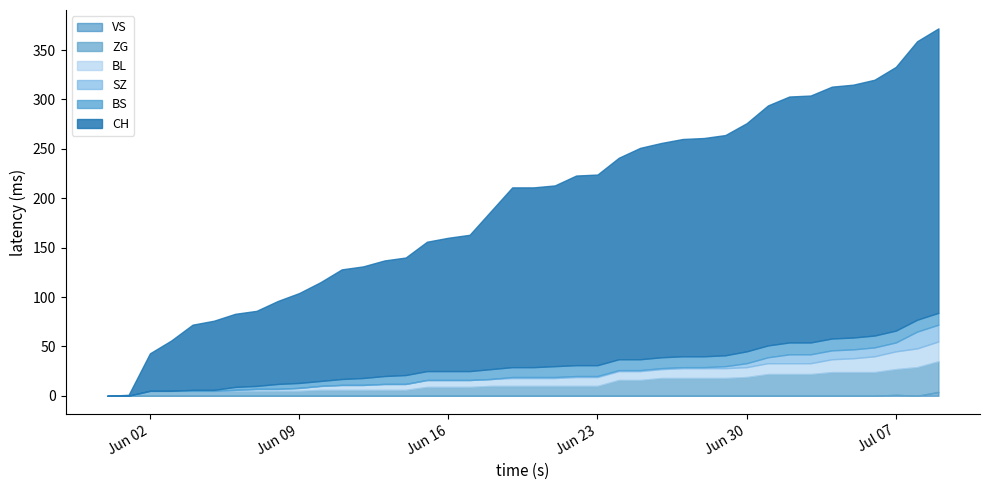

What is the average value of the BL series?

8